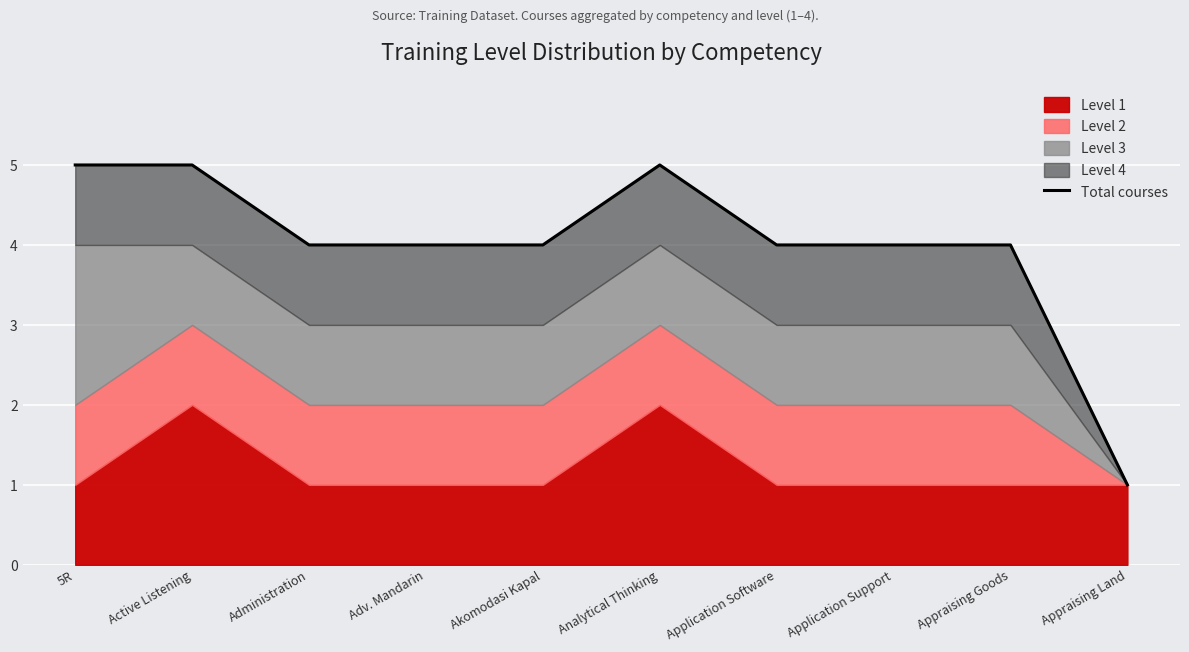

Which category has the lowest value across all series?

Appraising Land